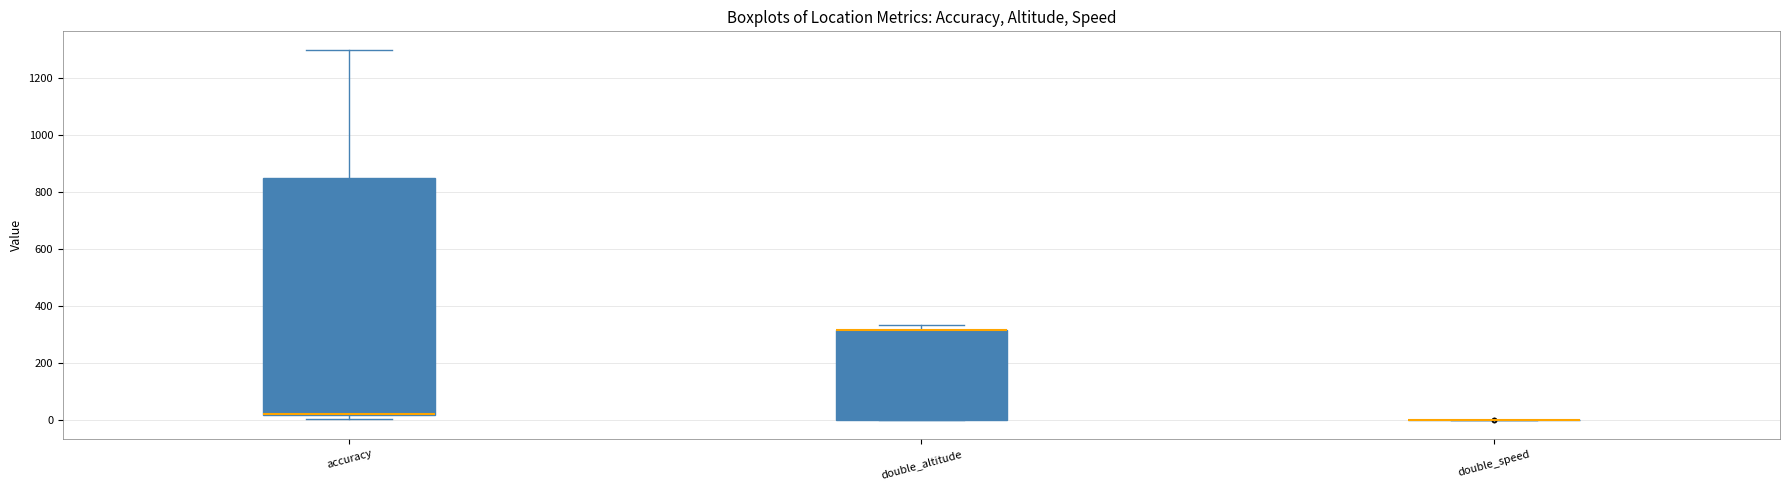

Reading left to right, read every box against the y-axis: the position of its median line, the range the box covers, and the ends of its whiskers. The values are not printed on the chart, so give them approximately, as read against the axis.

accuracy: median 20 (drawn on the box's lower edge), box 20 to 840, whiskers 0 to 1300
double_altitude: median 320 (drawn on the box's upper edge), box 0 to 320, whiskers 0 to 340
double_speed: box collapsed to a line at 0, whiskers 0 to 0